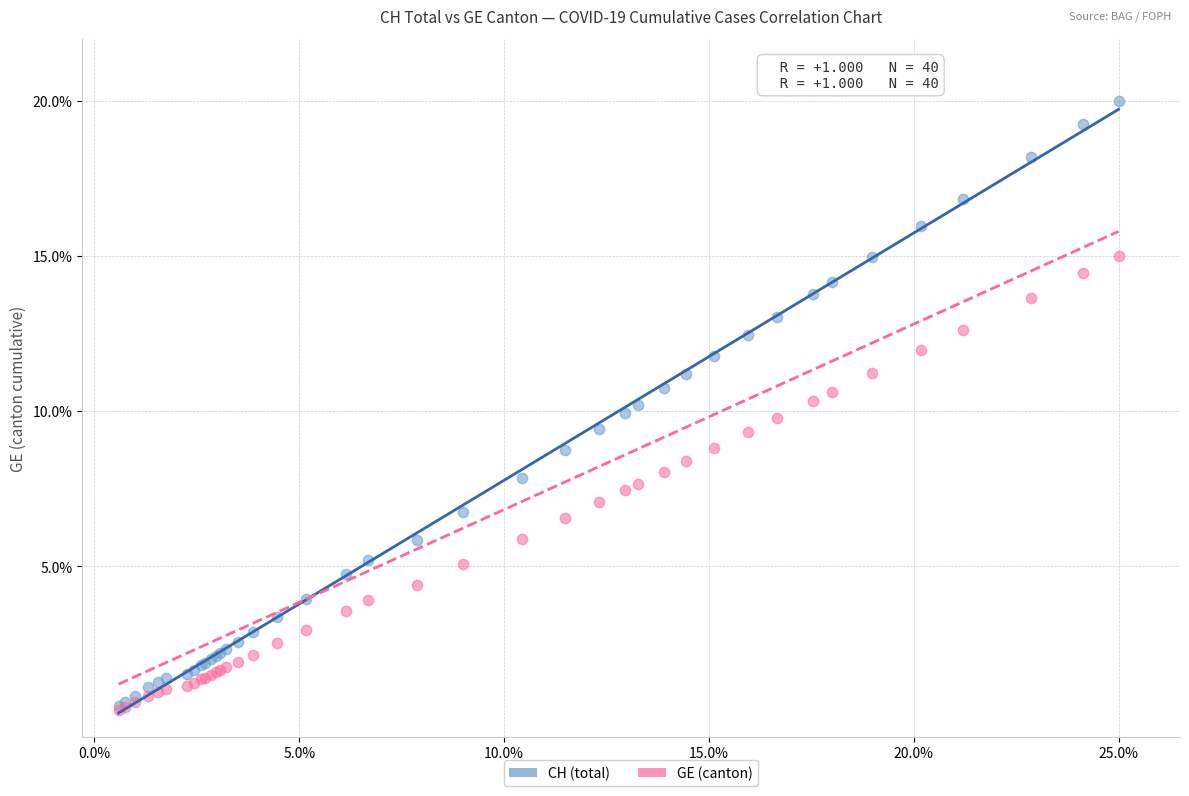

What are all the series names shown in the legend?

CH (total), GE (canton)